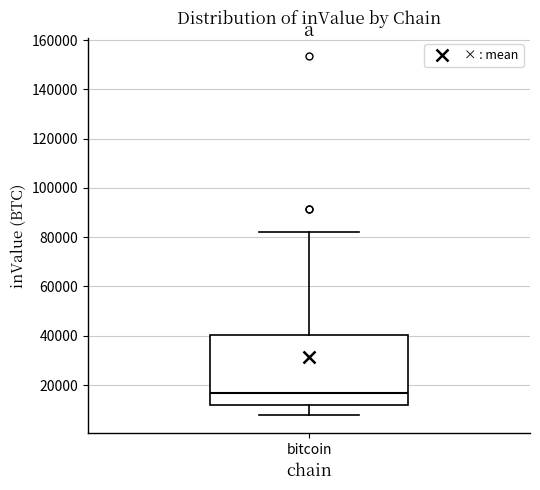

Transcribe this box plot: give where the median line is, the range the box spans, and where the two whiskers end, as read against the y-axis. The values are not printed on the chart, so give them approximately, as read against the axis.

median 16000, box 12000 to 40000, whiskers 8000 to 82000